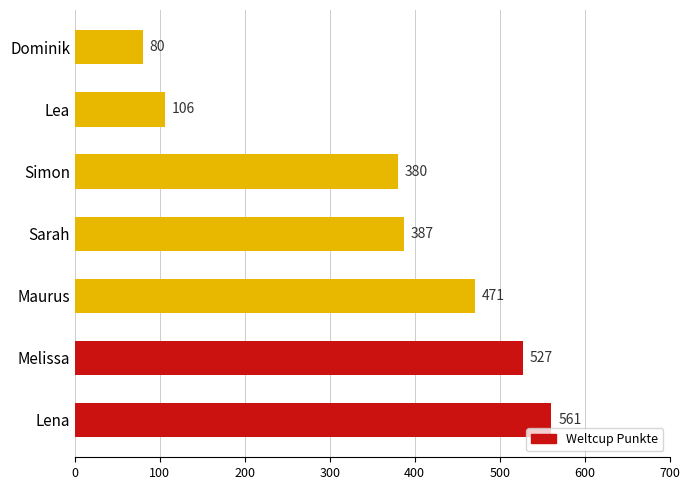

Approximately how many times larger is the value at Sarah compared to Dominik?

4.8